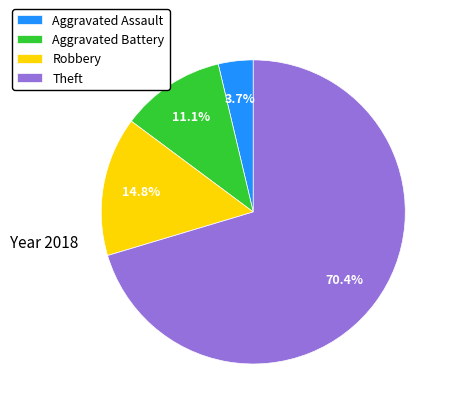

What is the total percentage of Aggravated Battery and Robbery?

25.9%